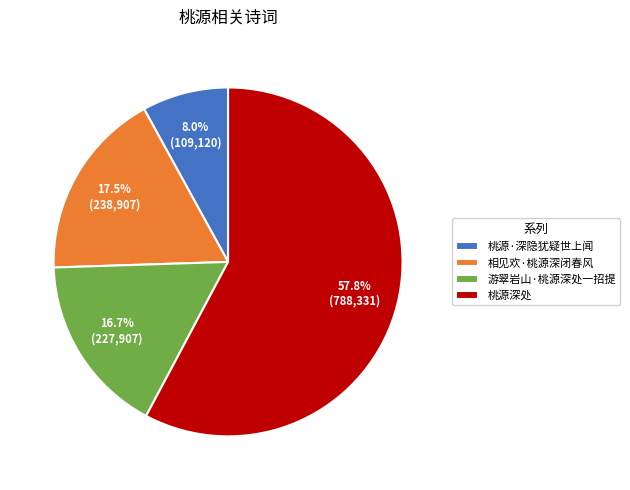

Approximately how many times larger is the value at 相见欢·桃源深闭春风 compared to 游翠岩山·桃源深处一招提?

1.0